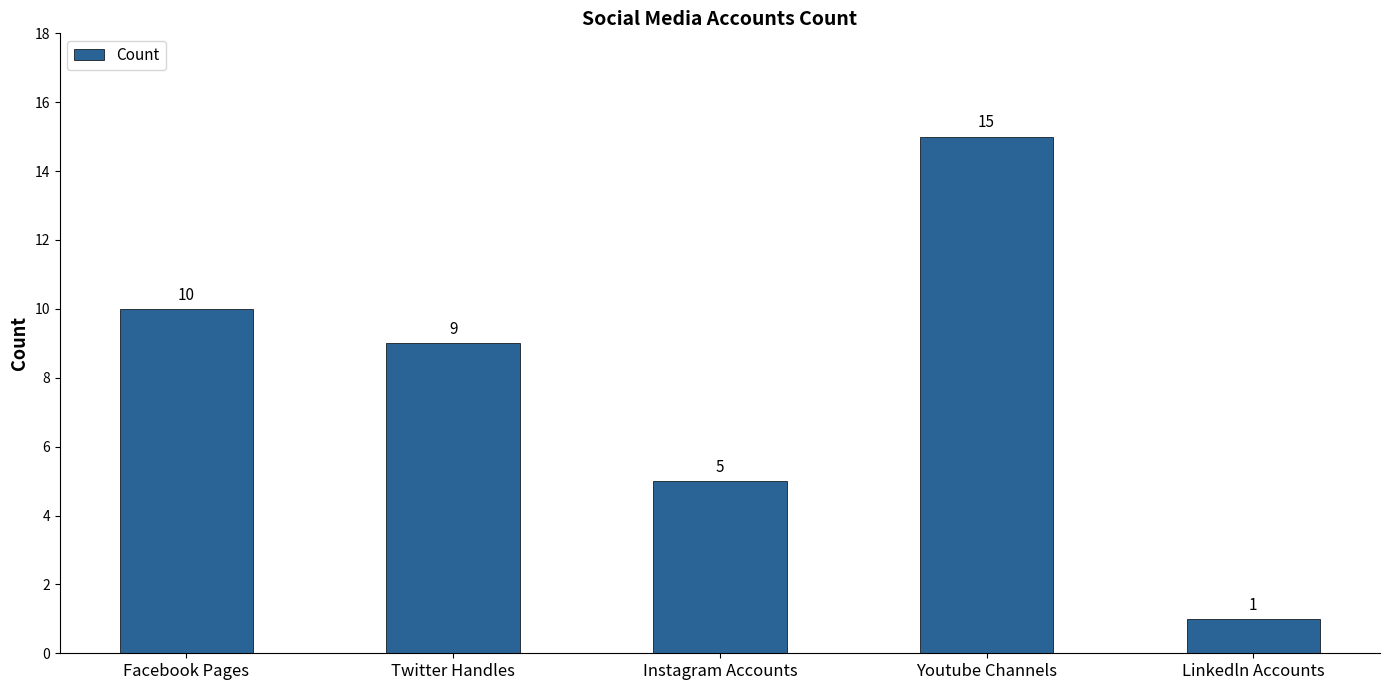

Reading left to right, list all the values displayed in this chart.

10	9	5	15	1